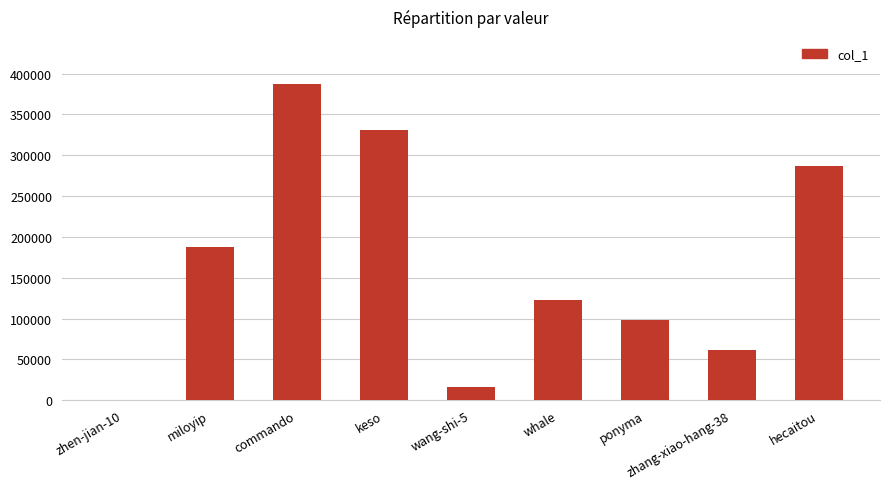

Reading left to right, extract all data points from this chart.

178	187626	386722	330783	16281	123117	98566	61662	286317